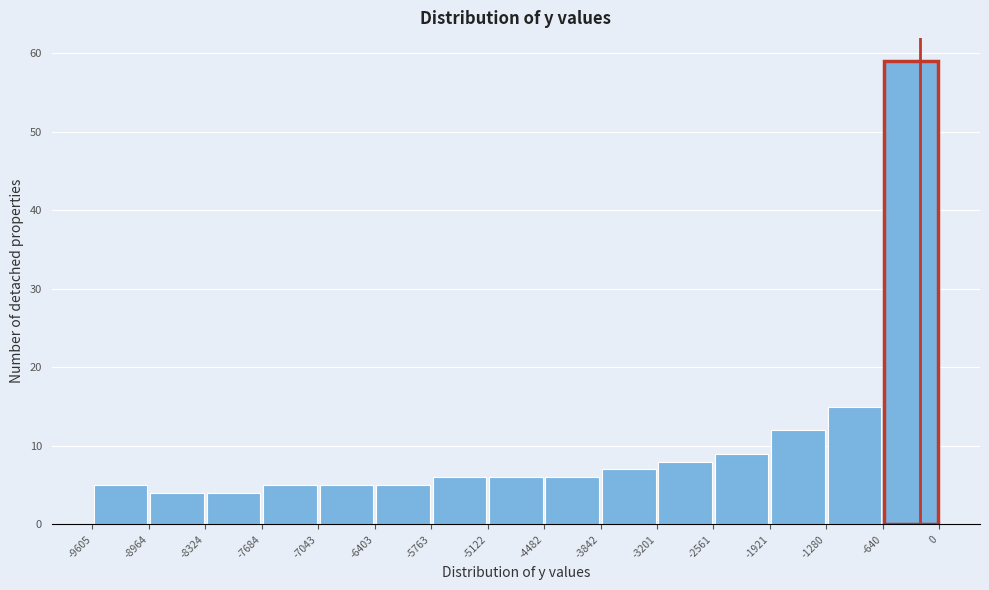

Reading left to right, list every bar in this chart as the range it spans on the x-axis followed by its height. The values are not printed on the chart, so give them approximately, as read against the axis.

-9605 to -8964: 5
-8964 to -8324: 4
-8324 to -7684: 4
-7684 to -7043: 5
-7043 to -6403: 5
-6403 to -5763: 5
-5763 to -5122: 6
-5122 to -4482: 6
-4482 to -3842: 6
-3842 to -3201: 7
-3201 to -2561: 8
-2561 to -1921: 9
-1921 to -1280: 12
-1280 to -640: 15
-640 to 0: 59